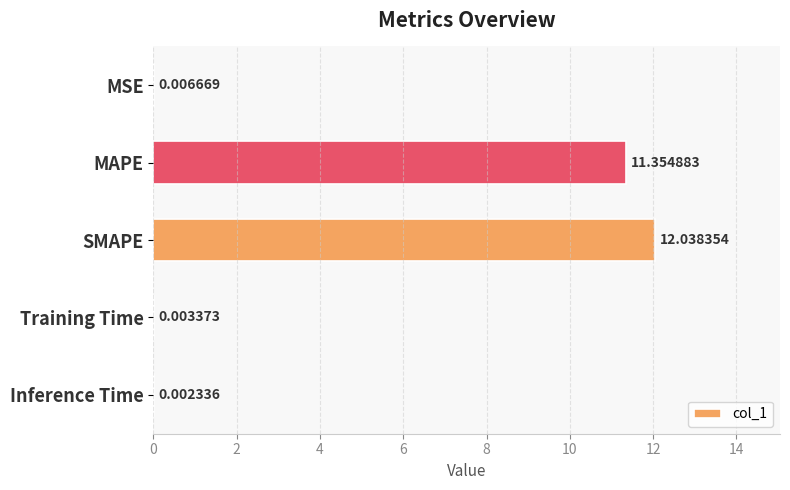

Which has a higher value, MSE or SMAPE?

SMAPE